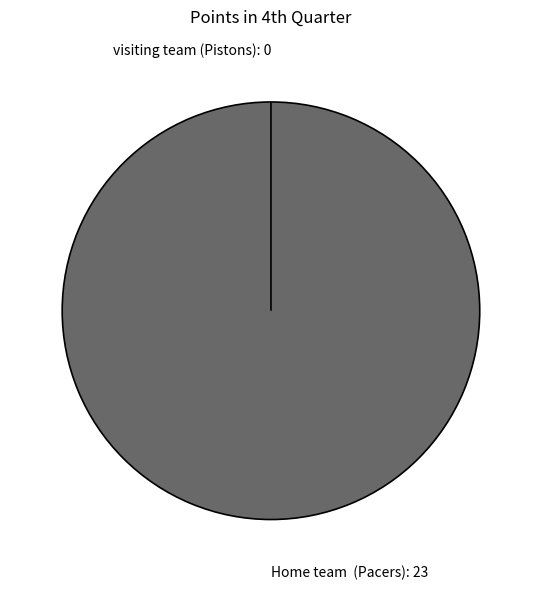

To the nearest percent, what is the difference between the visiting team and Home team  slice percentages?

100%